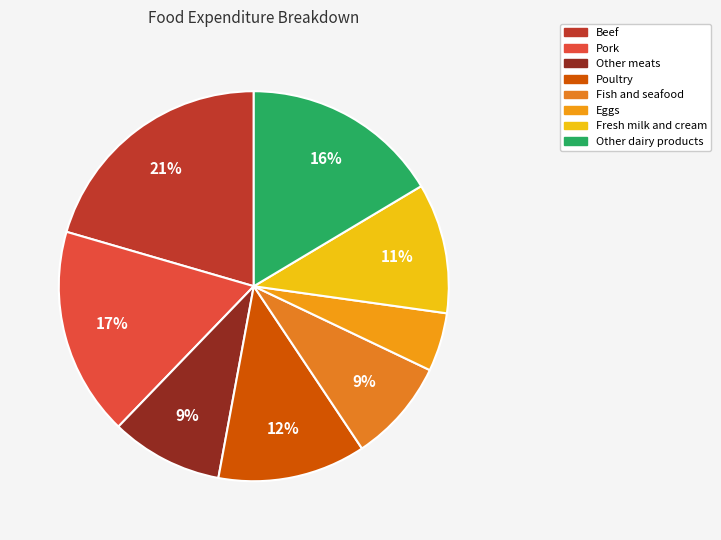

Combined, do Pork and Fresh milk and cream account for over 50%?

No